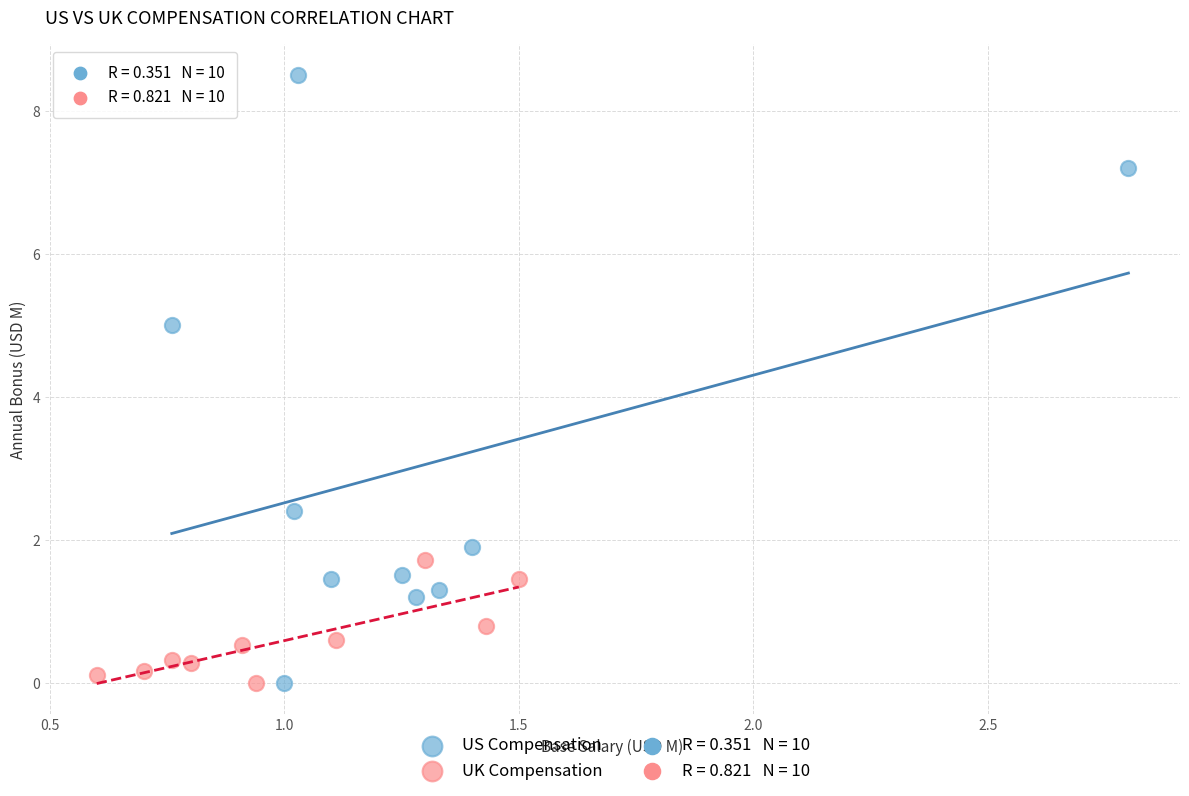

Which series has the largest Y range (max minus min)?

US Compensation